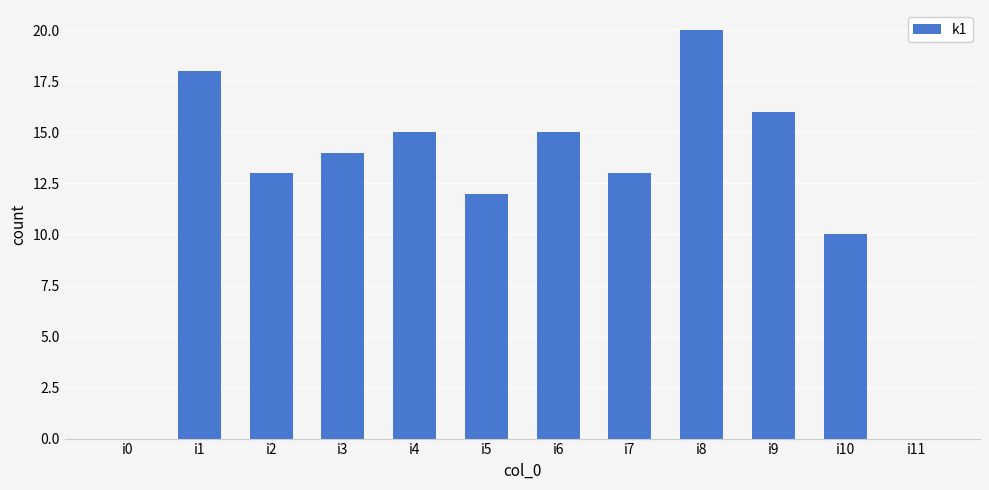

At which category does the chart reach its peak across all series?

i8